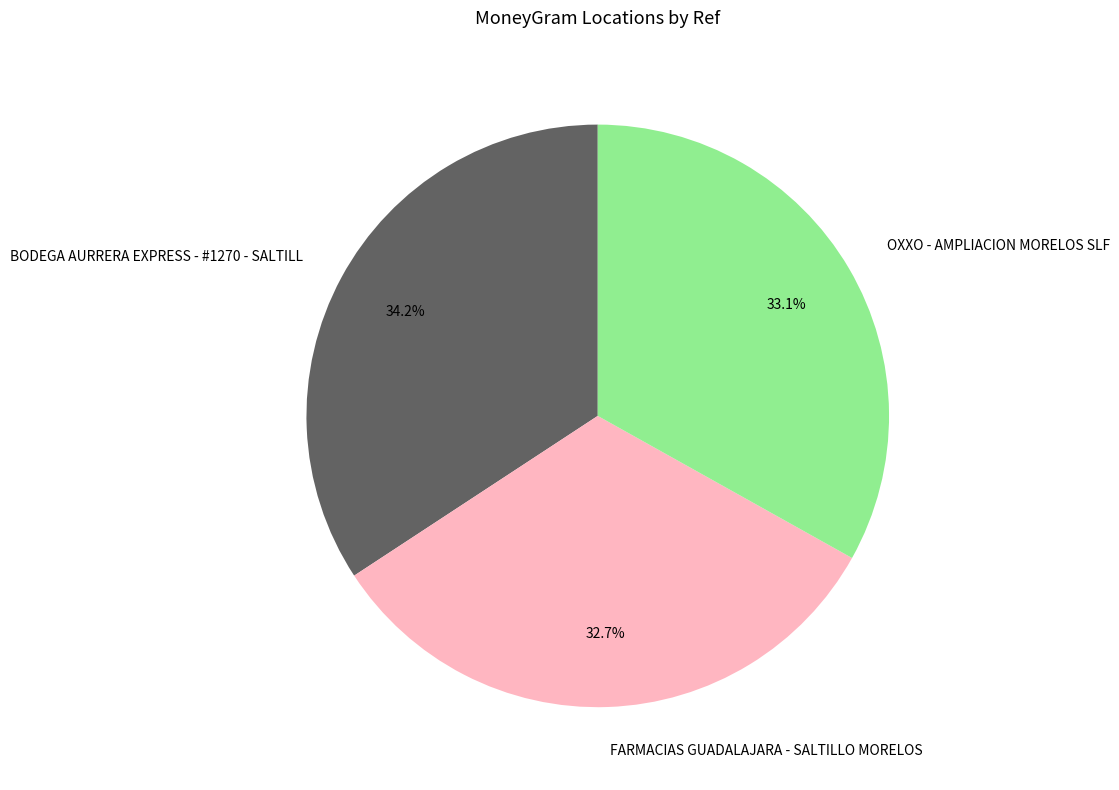

True or false: OXXO - AMPLIACION MORELOS SLF accounts for 33% of the total.

True